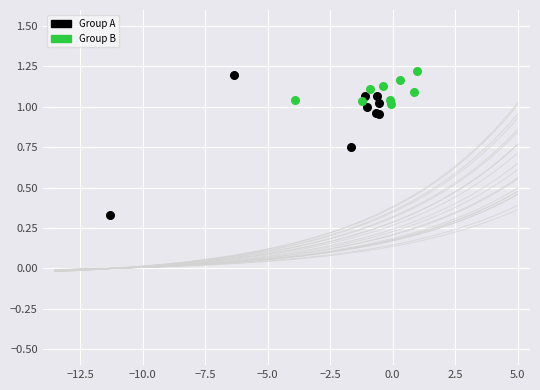

What are all the series names shown in the legend?

Group A, Group B